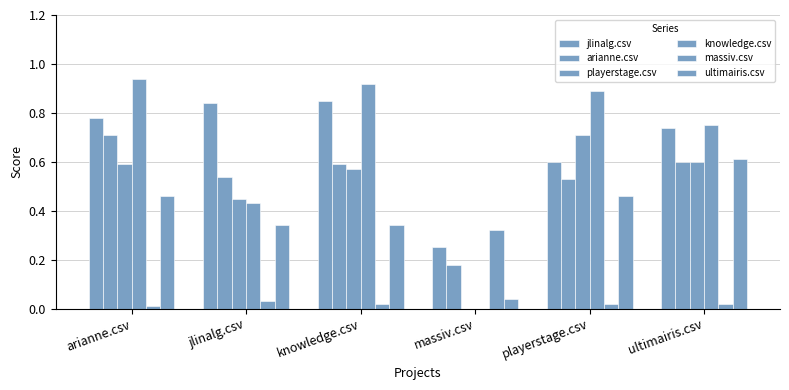

At which label is ultimairis.csv closest to 0?

massiv.csv